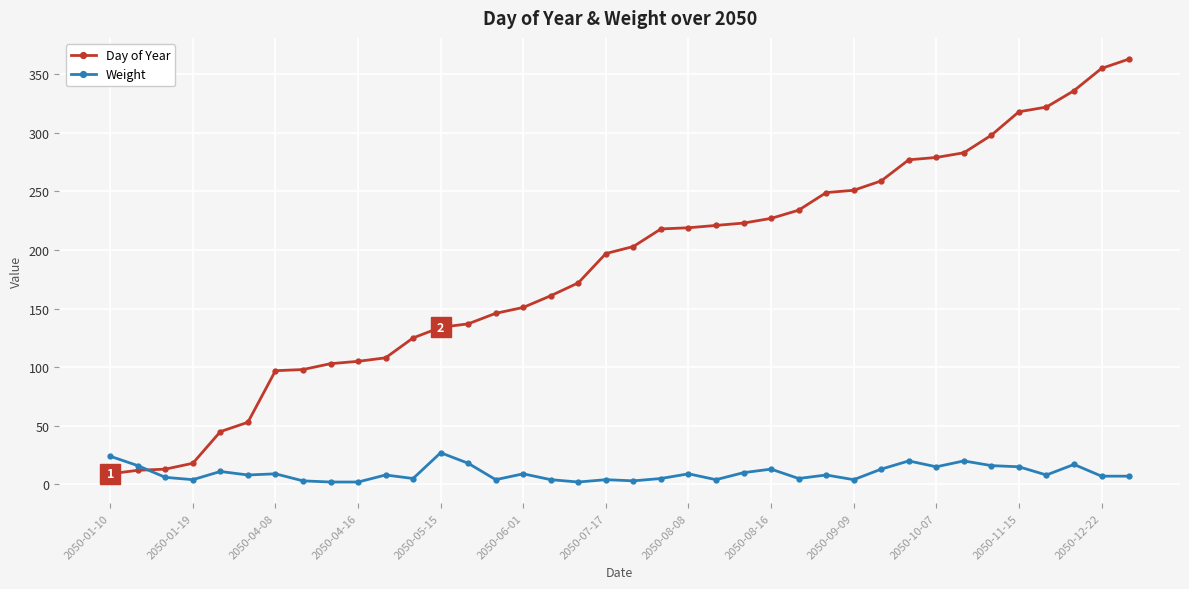

After their last crossing, which series has the higher values: Day of Year or Weight?

Day of Year